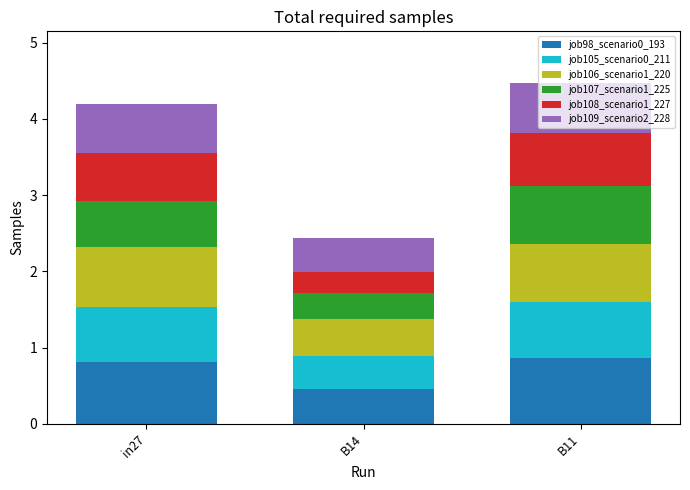

Does the chart contain any negative values?

No